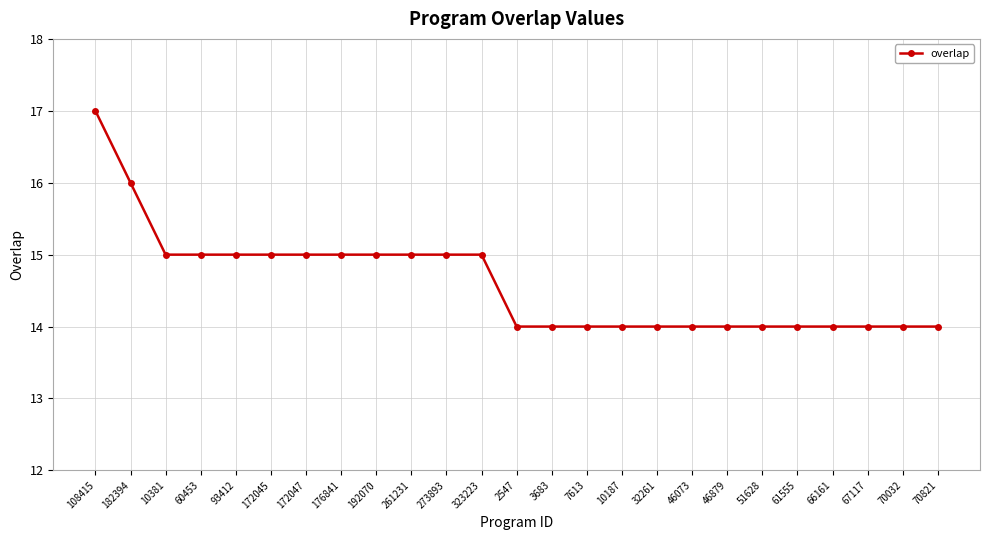

Count the values in the range 14 to 15.

23